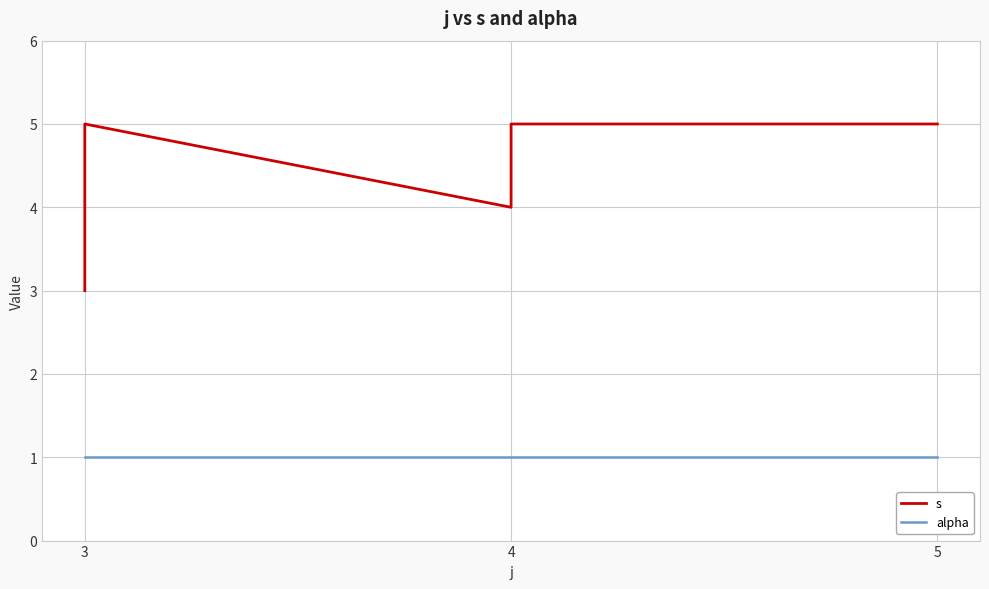

Is it true that s equals 5 at 3?

True